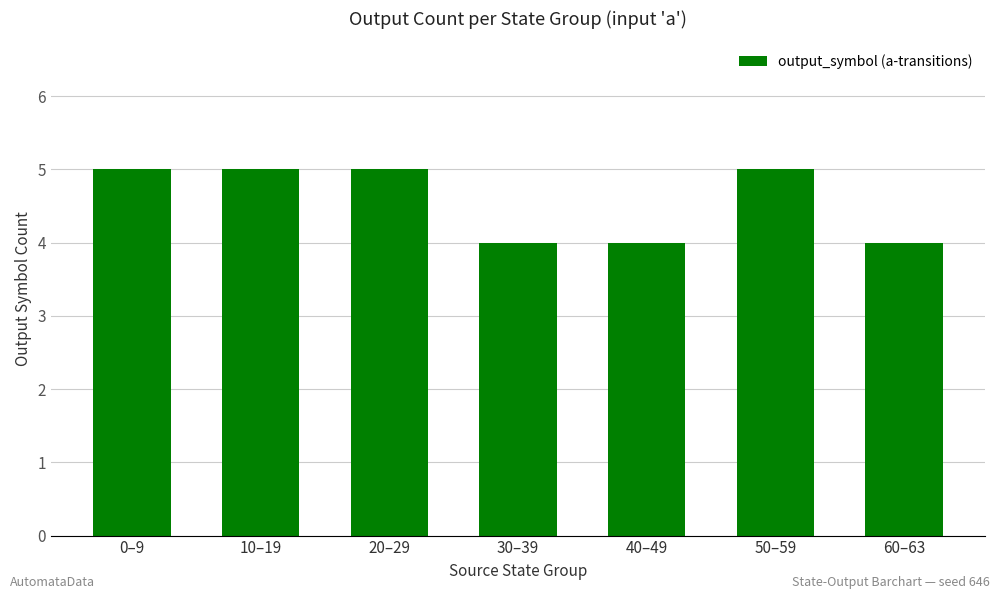

What is the label of the 5th bar from the right?

20–29